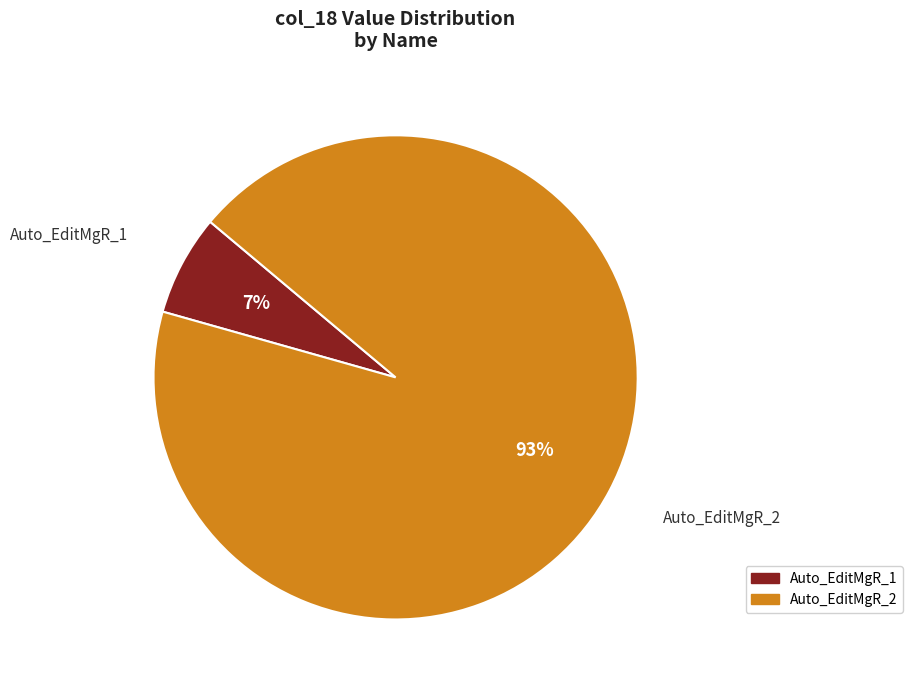

How many slices are in this pie chart?

2